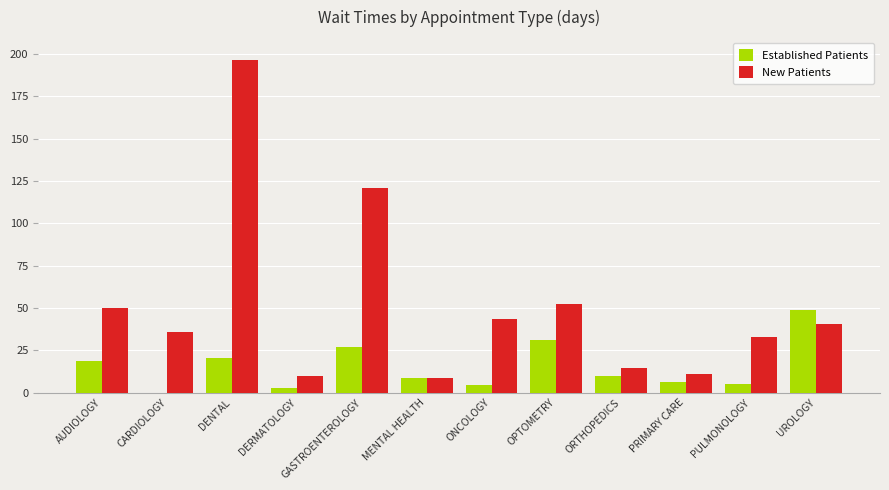

Is the value of Established Patients at GASTROENTEROLOGY greater than the value of New Patients at DENTAL?

No